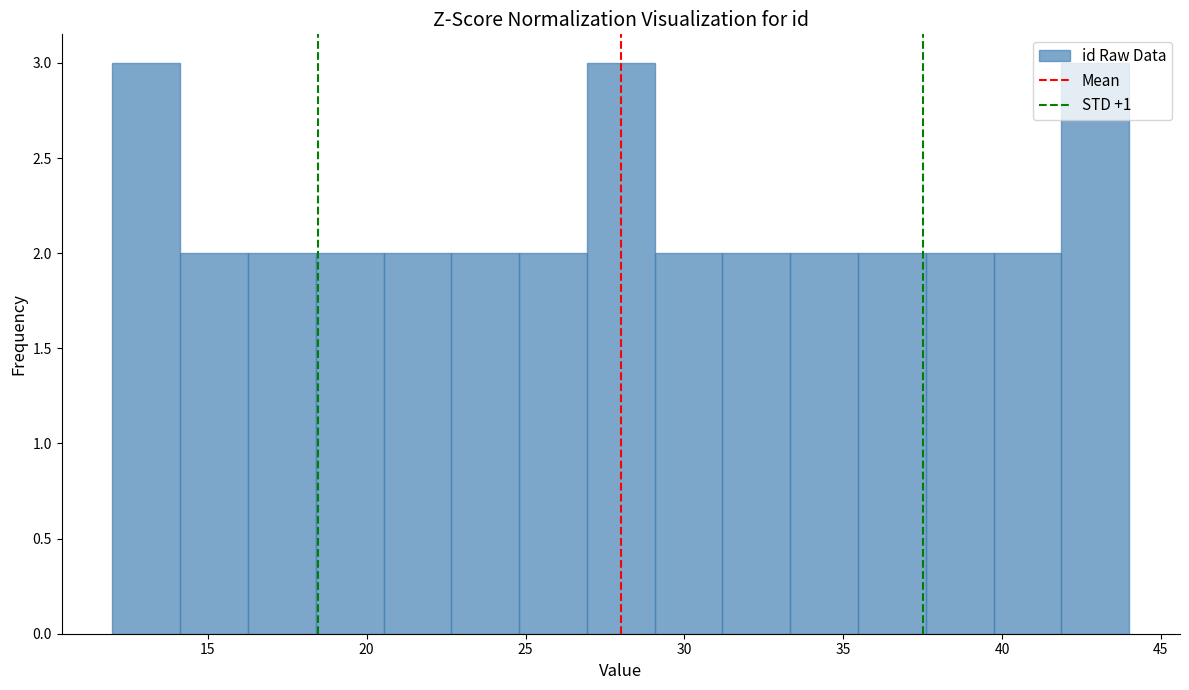

What is the height of the bar covering 22.5 to 25.0 on the x-axis? Neither the bar edges nor the heights are printed on the chart, so give them approximately, as read against the axes.

2